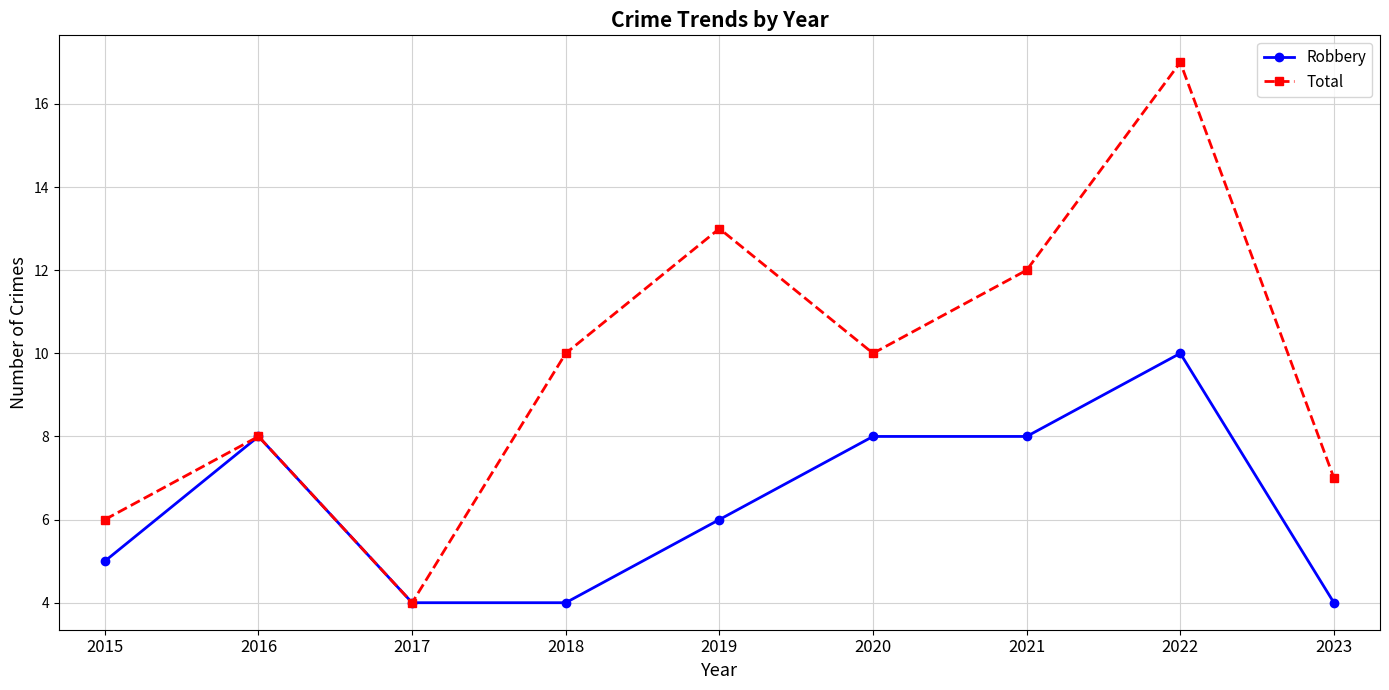

True or false: Robbery has a value of 5 at 2017.

False